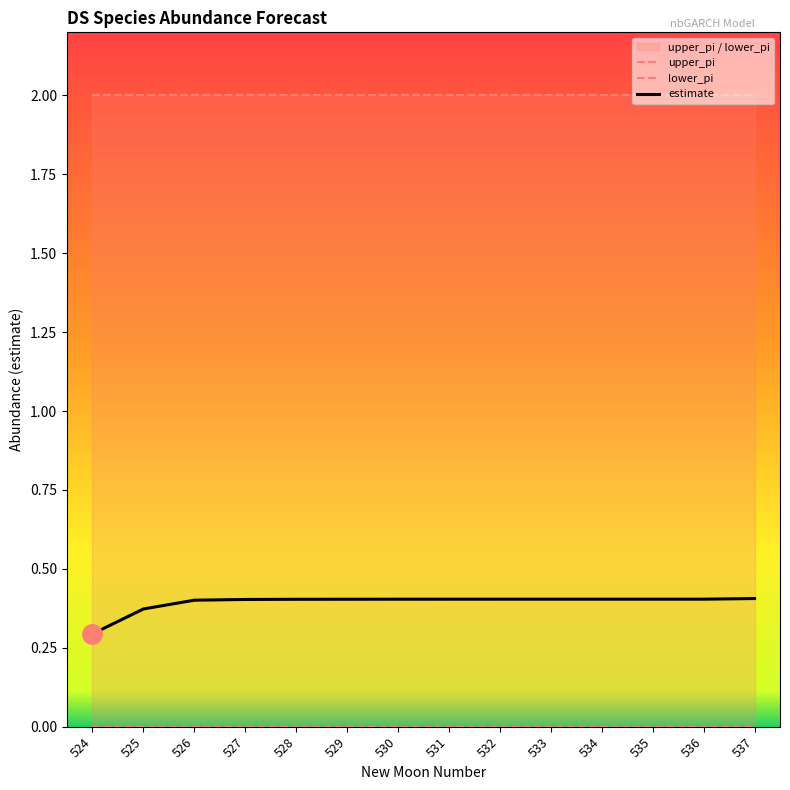

Reading right to left, transcribe all the data shown in this chart.

estimate: 537=0.4	536=0.4	535=0.4	534=0.4	533=0.4	532=0.4	531=0.4	530=0.4	529=0.4	528=0.4	527=0.4	526=0.4	525=0.4	524=0.3
lower_pi: 537=0.0	536=0.0	535=0.0	534=0.0	533=0.0	532=0.0	531=0.0	530=0.0	529=0.0	528=0.0	527=0.0	526=0.0	525=0.0	524=0.0
upper_pi: 537=2.0	536=2.0	535=2.0	534=2.0	533=2.0	532=2.0	531=2.0	530=2.0	529=2.0	528=2.0	527=2.0	526=2.0	525=2.0	524=2.0